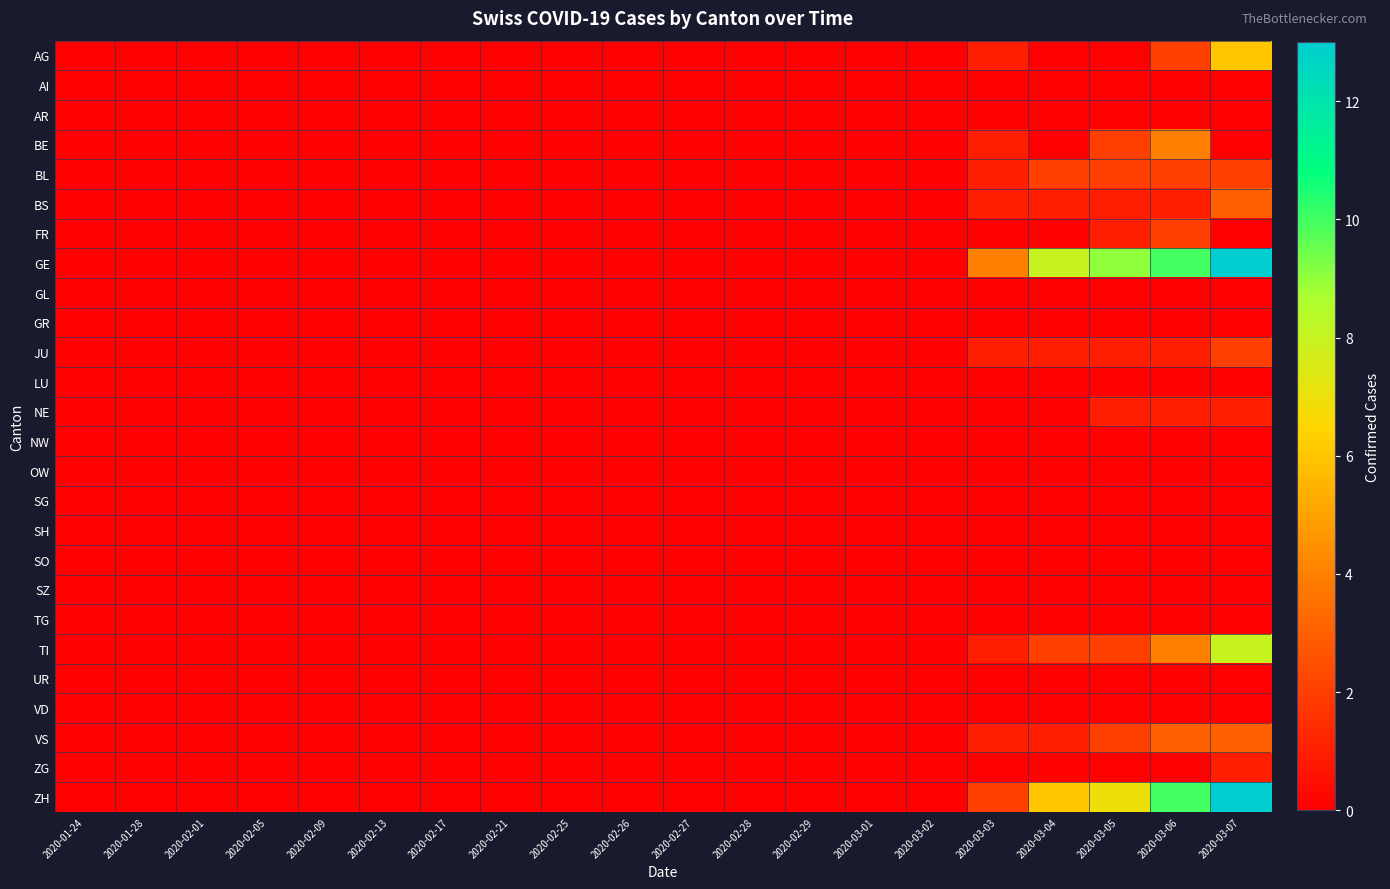

What is the difference between the highest and lowest values at 2020-03-07?

13